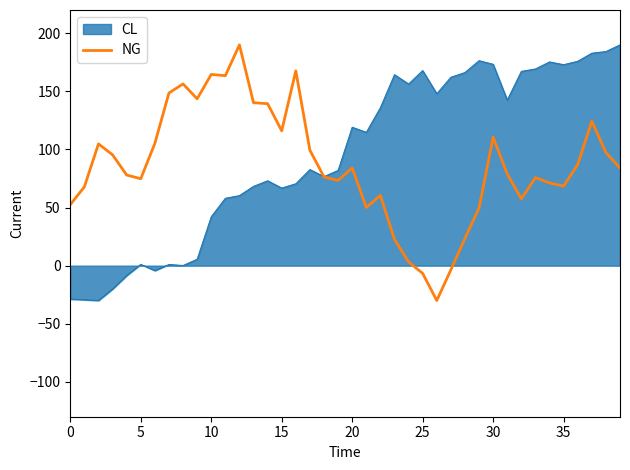

What is the highest value of the NG series?

190.0